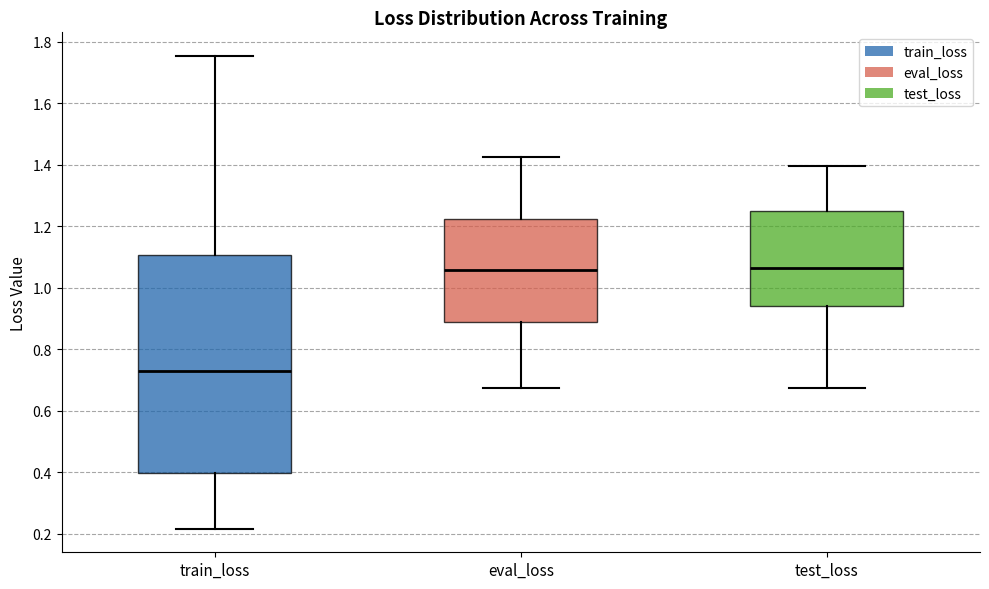

Which box's median line is the lowest?

train_loss